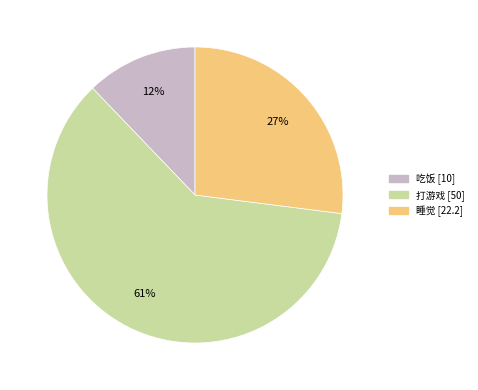

Do 打游戏 and 睡觉 together represent more than half of the pie?

Yes